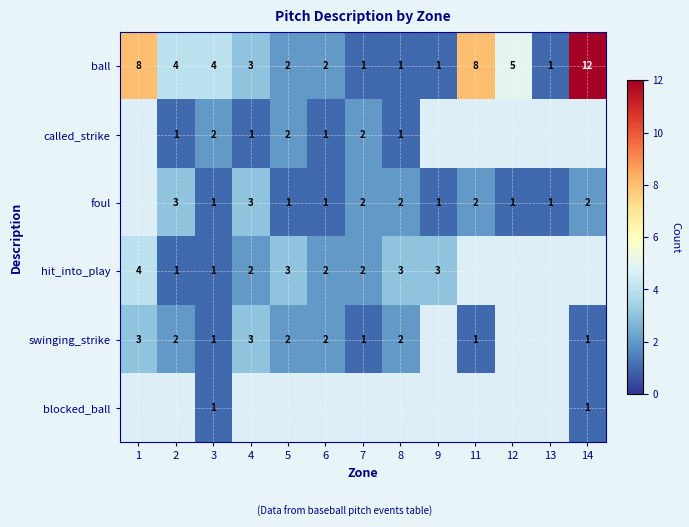

Is the value of called_strike at 2 greater than the value of ball at 6?

No